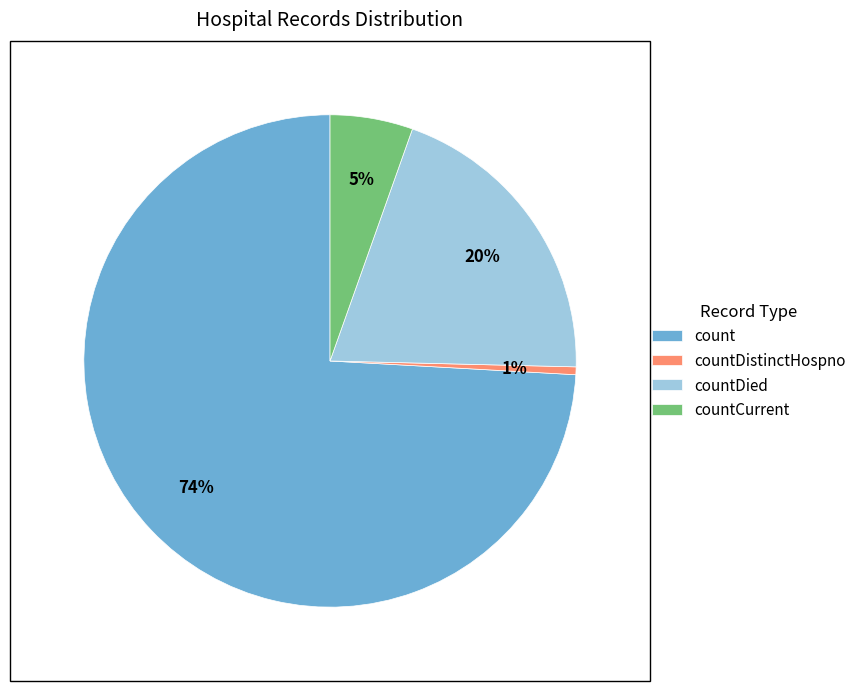

To the nearest percent, what percentage of the pie is count?

74%